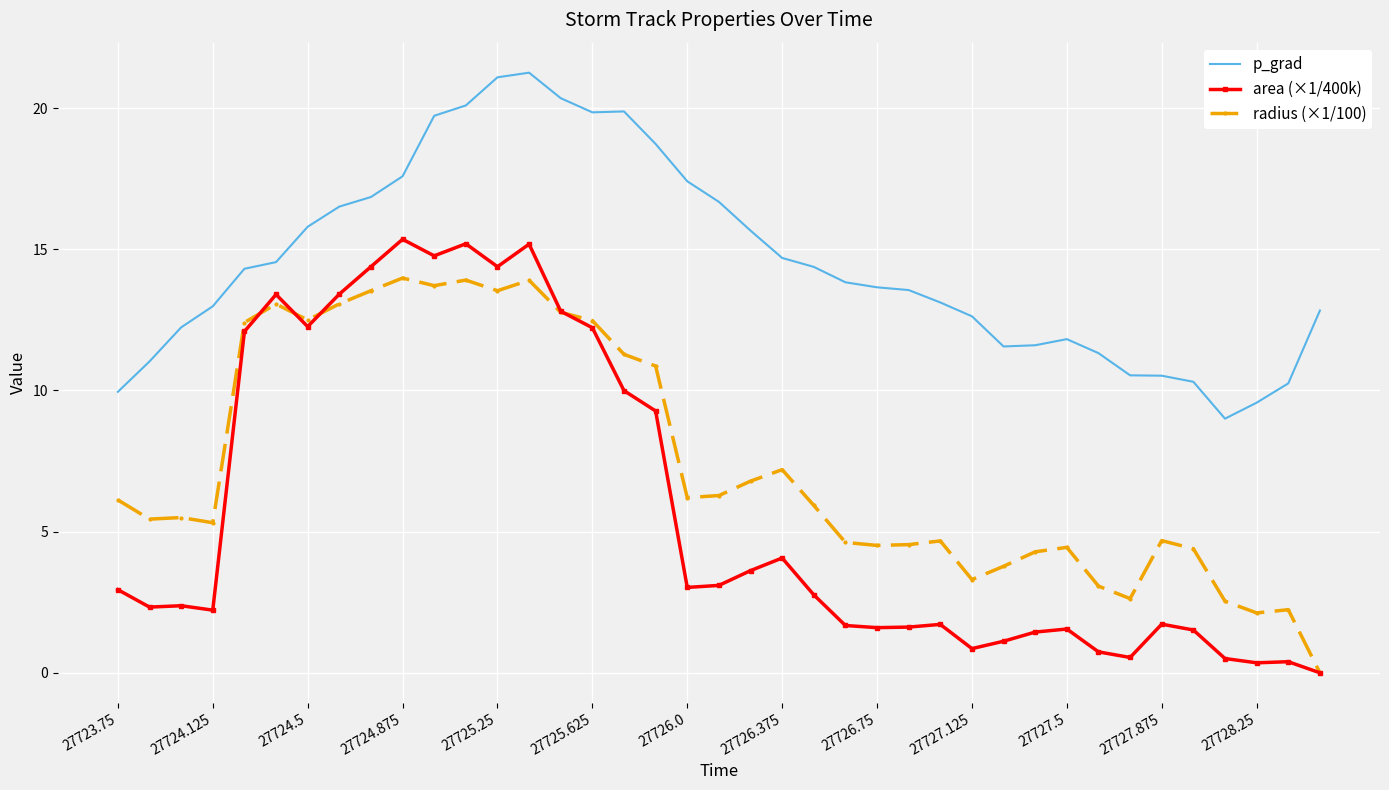

How many values in the radius (×1/100) series exceed 5?

23